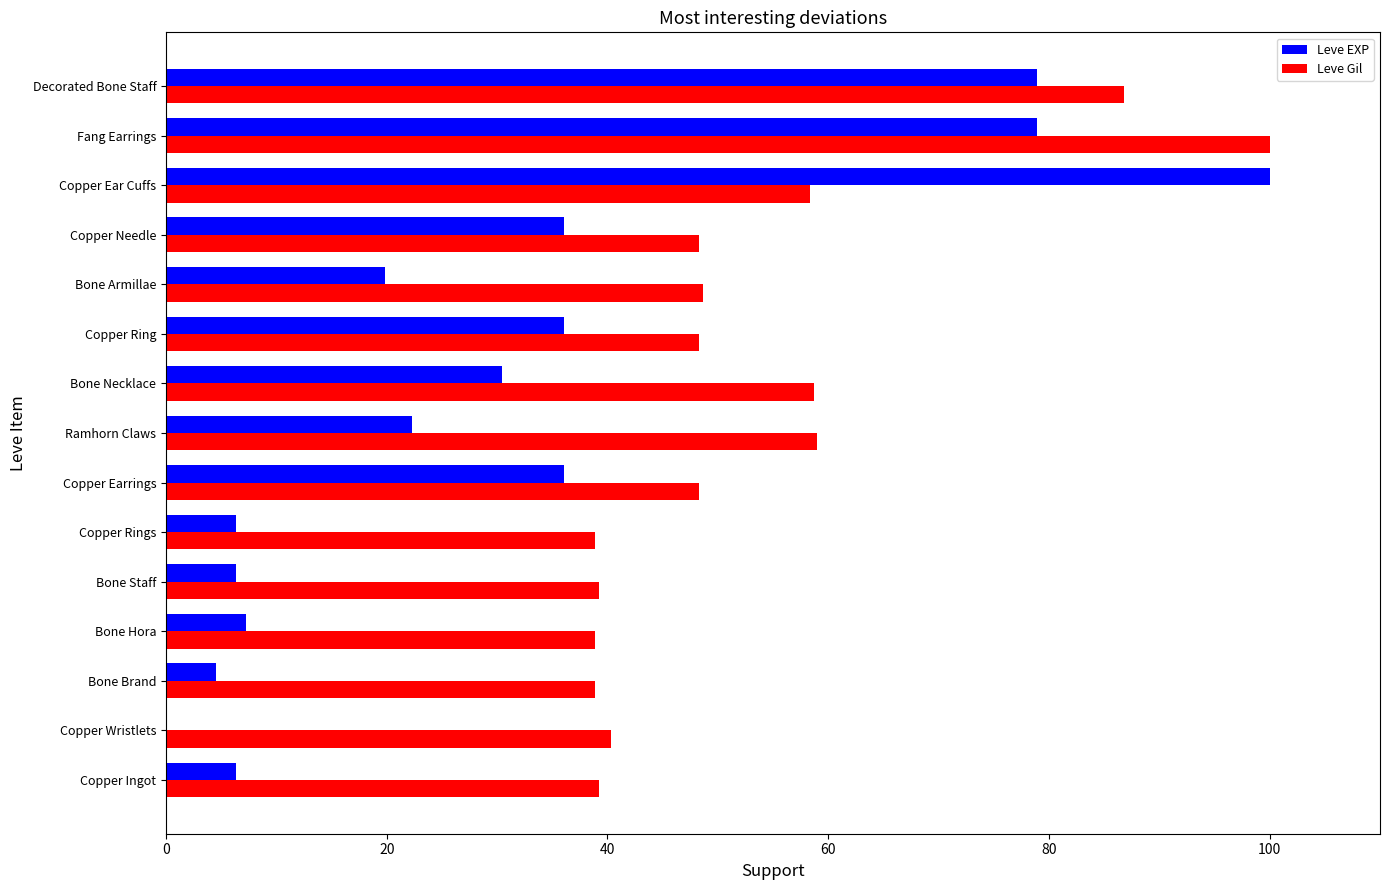

What value does the Leve EXP series have at Decorated Bone Staff?

78.9